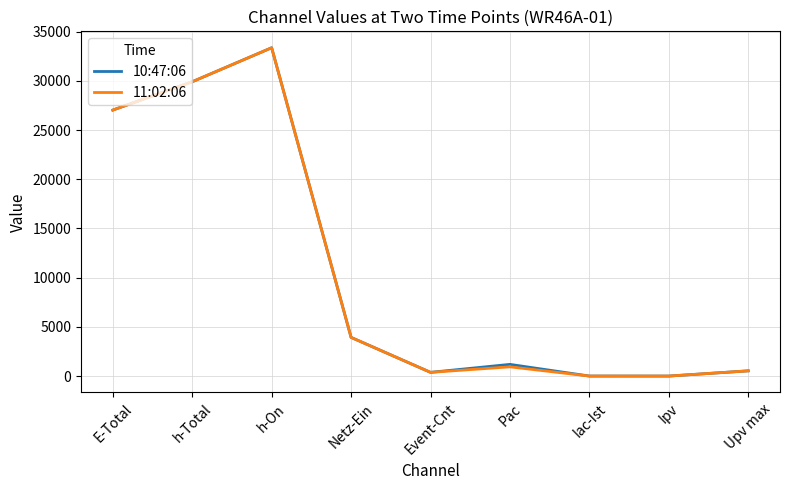

At which category is the sum across all series the highest?

h-On